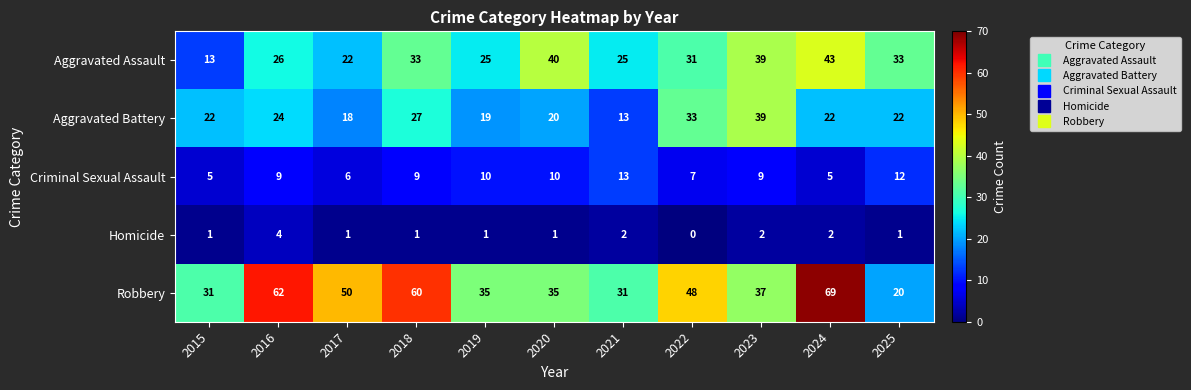

What is the spread (max minus min) of values at 2024?

67